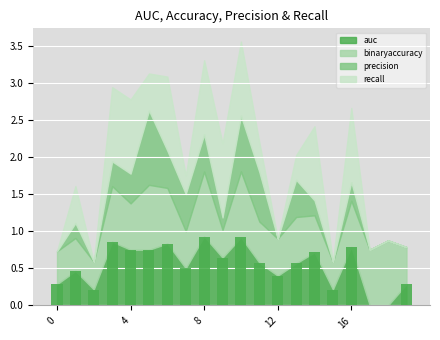

What is the sum of all values?

10.7